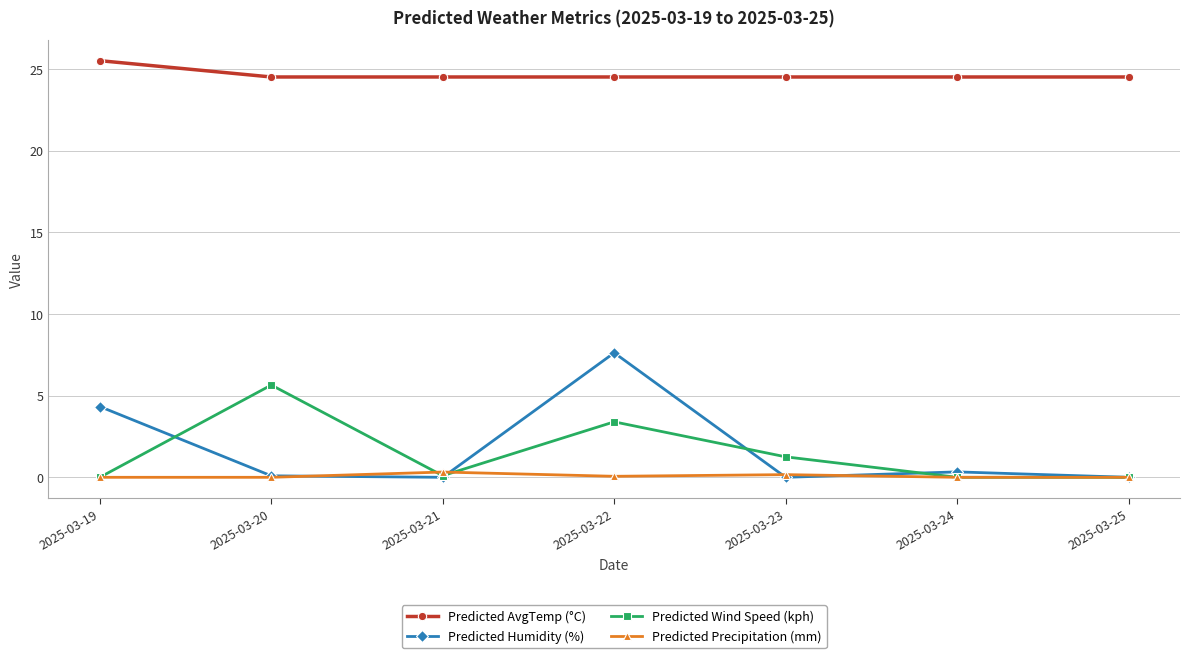

Rank the series by their maximum value, from lowest to highest.

Predicted Precipitation (mm), Predicted Wind Speed (kph), Predicted Humidity (%), Predicted AvgTemp (°C)